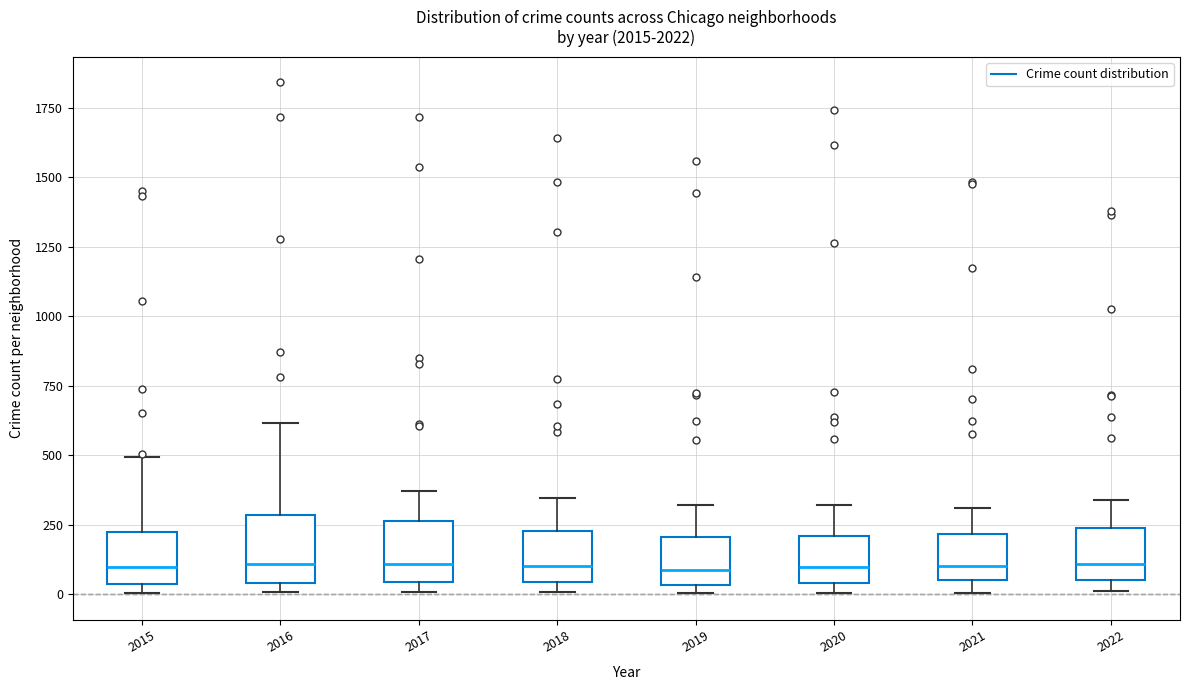

Reading left to right, transcribe this box plot: for each box, give where its median line is, the range the box spans, and where its two whiskers end, as read against the y-axis. The values are not printed on the chart, so give them approximately, as read against the axis.

2015: median 100, box 50 to 200, whiskers 0 to 500
2016: median 100, box 50 to 300, whiskers 0 to 600
2017: median 100, box 50 to 250, whiskers 0 to 350
2018: median 100, box 50 to 250, whiskers 0 to 350
2019: median 100, box 50 to 200, whiskers 0 to 300
2020: median 100, box 50 to 200, whiskers 0 to 300
2021: median 100, box 50 to 200, whiskers 0 to 300
2022: median 100, box 50 to 250, whiskers 0 to 350